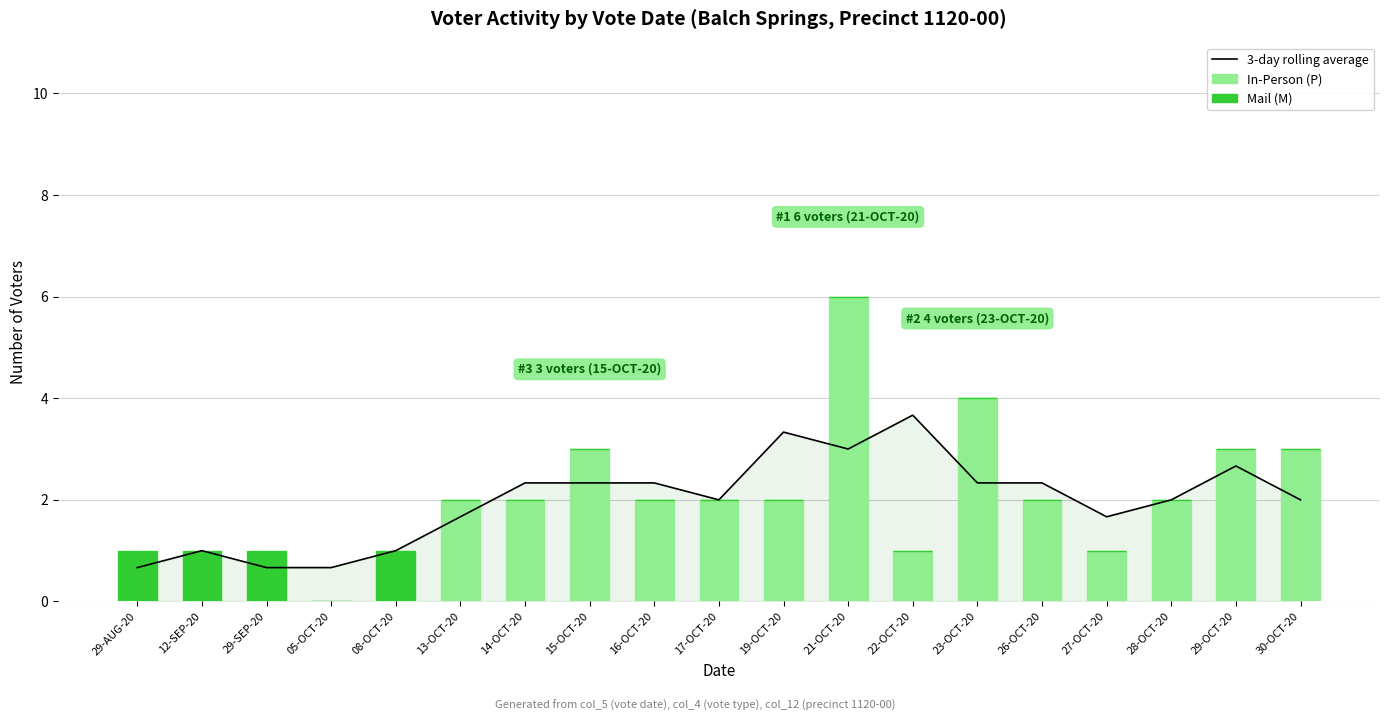

Count the number of categories in the chart.

19